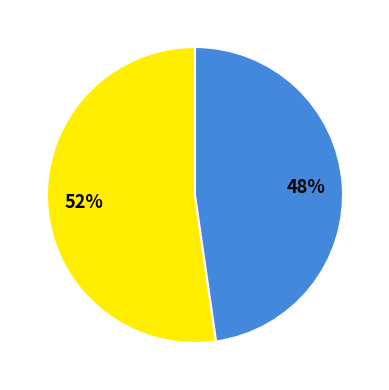

Is there any slice that represents more than half of the pie?

Yes